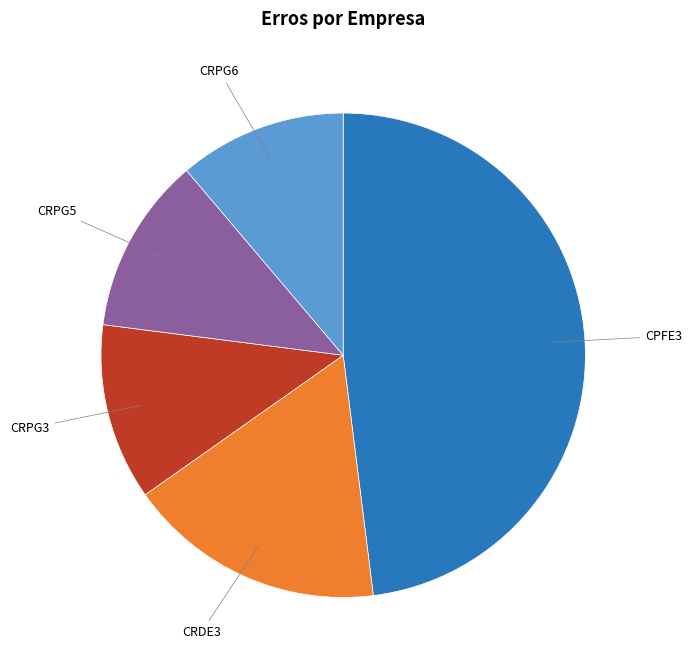

Does any single category account for the majority?

No